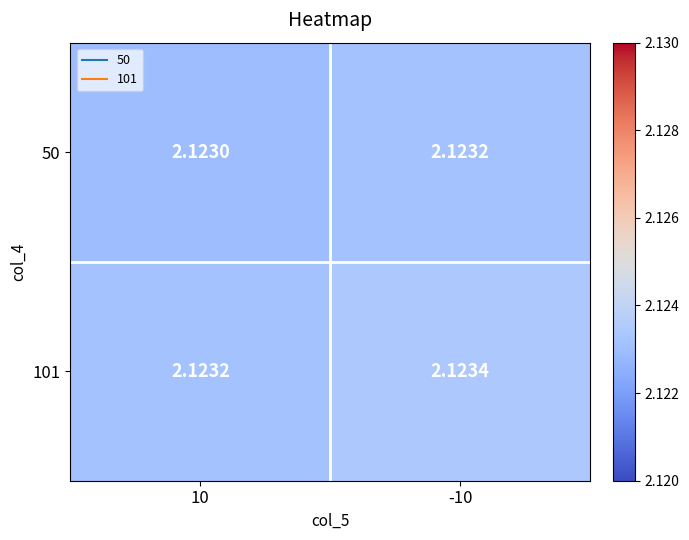

How many data points does each series have?

2